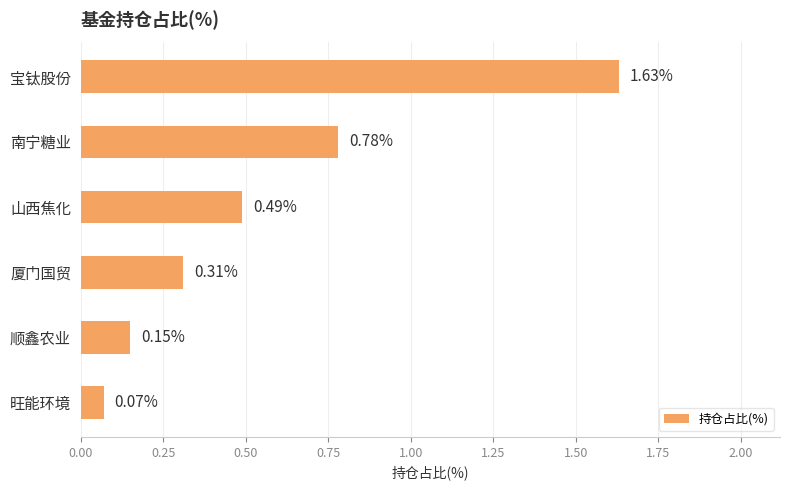

What is the change in value from 南宁糖业 to 厦门国贸?

-0.5